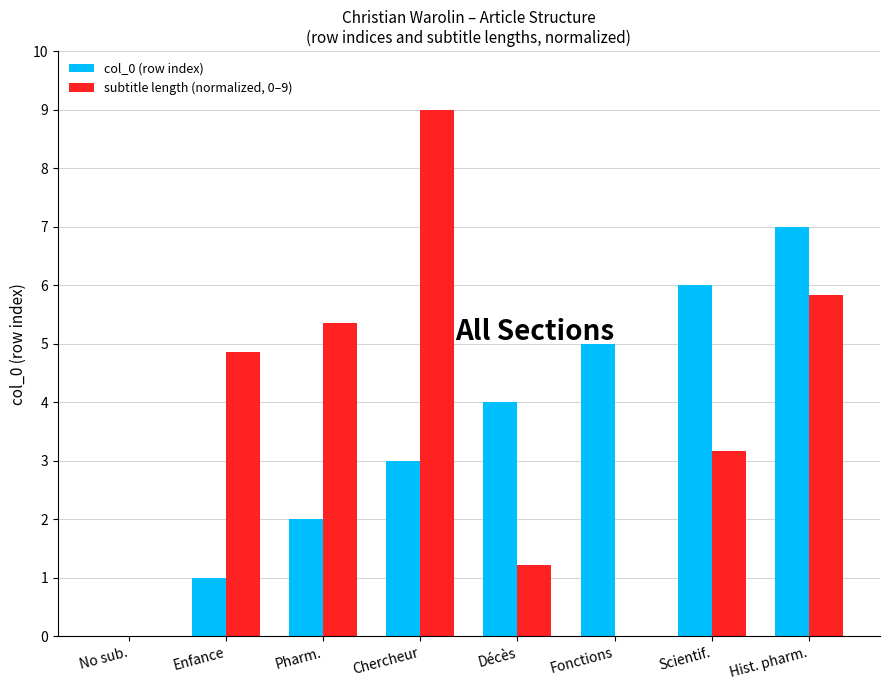

Is the value of col_0 (row index) at Enfance greater than the value of subtitle length (normalized, 0–9) at Pharm.?

No